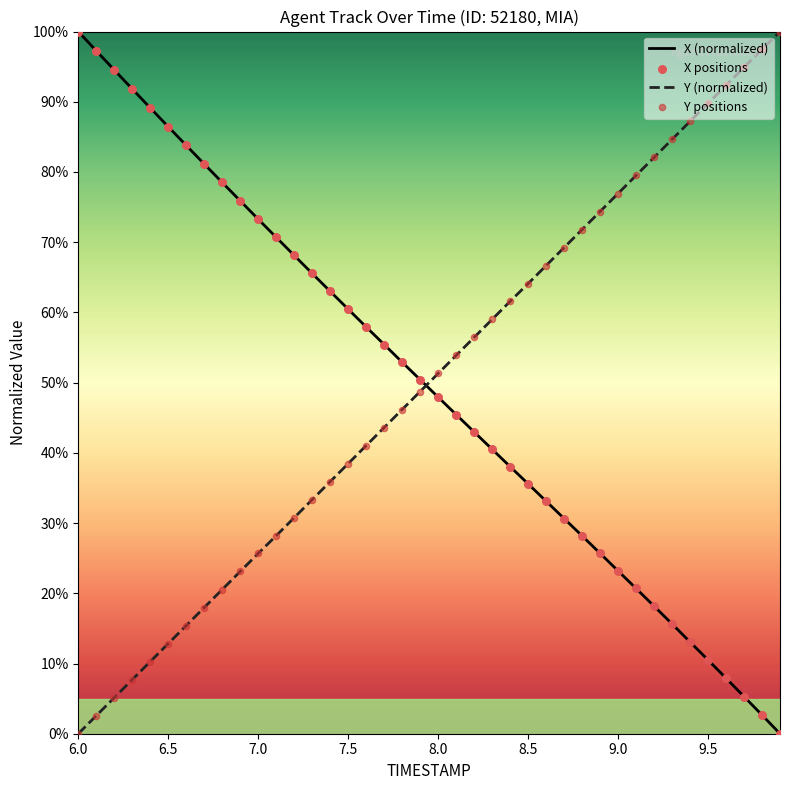

What is the greatest value displayed?

100.0